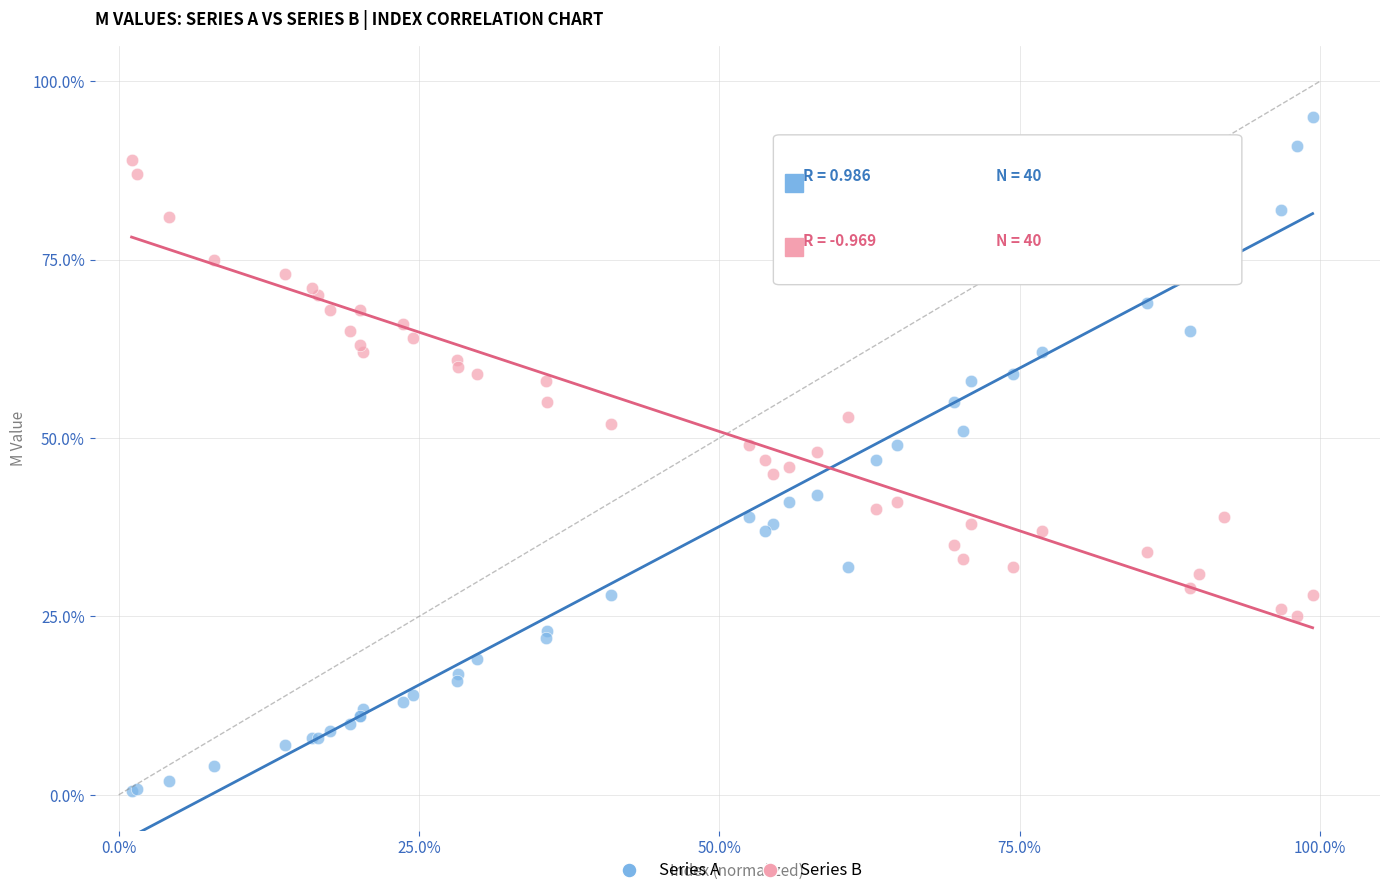

Which series reaches the maximum Y coordinate?

Series A